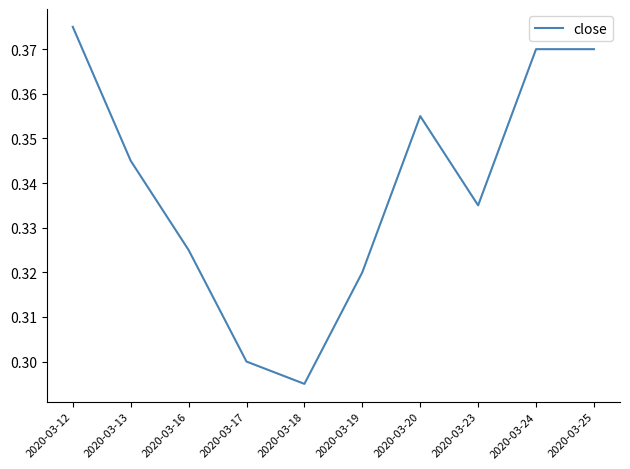

True or false: the data shows 0.3 at 2020-03-17.

True